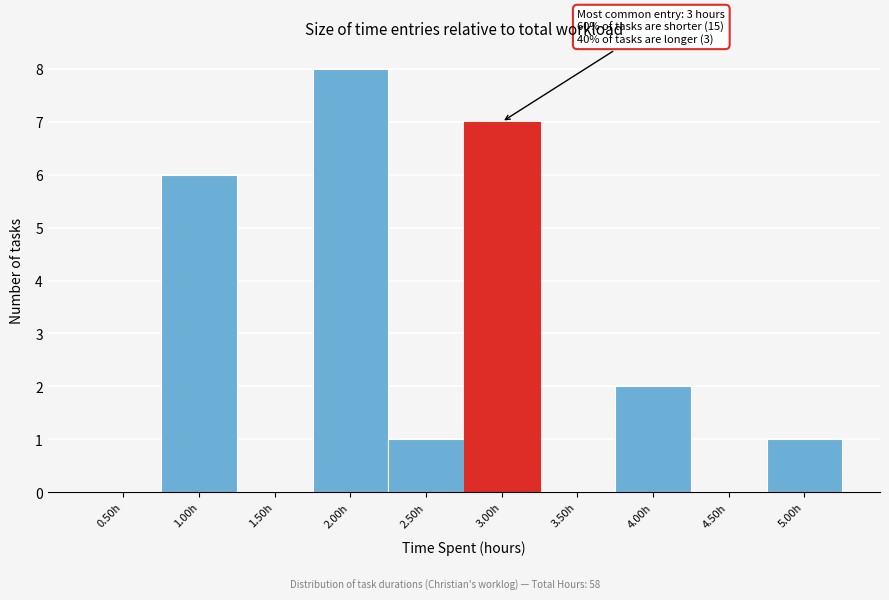

Over which range of the x-axis is the bar tallest?

1.75 to 2.25